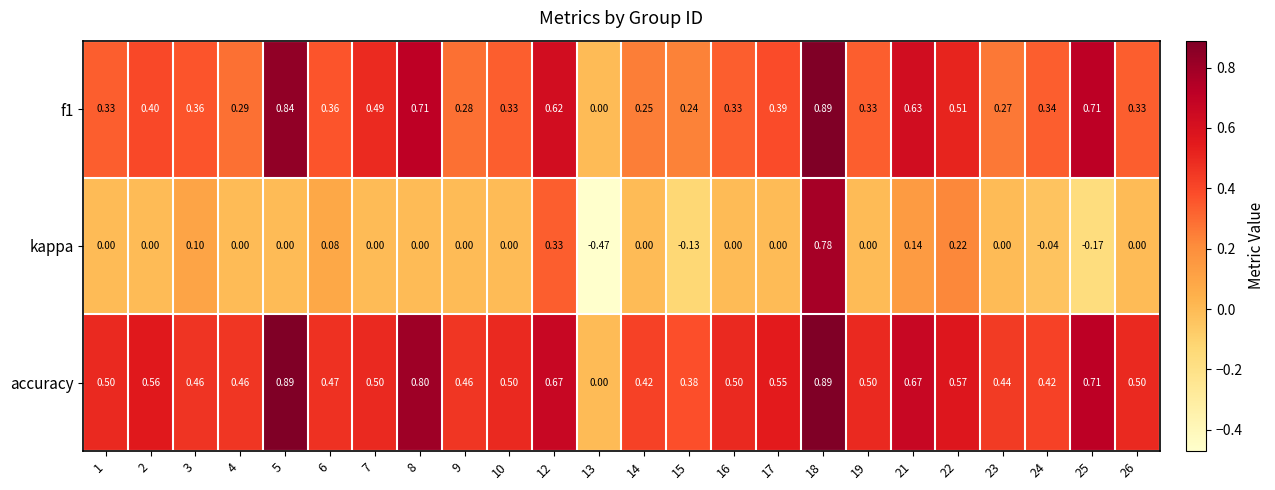

Which series has the largest total across all categories?

accuracy